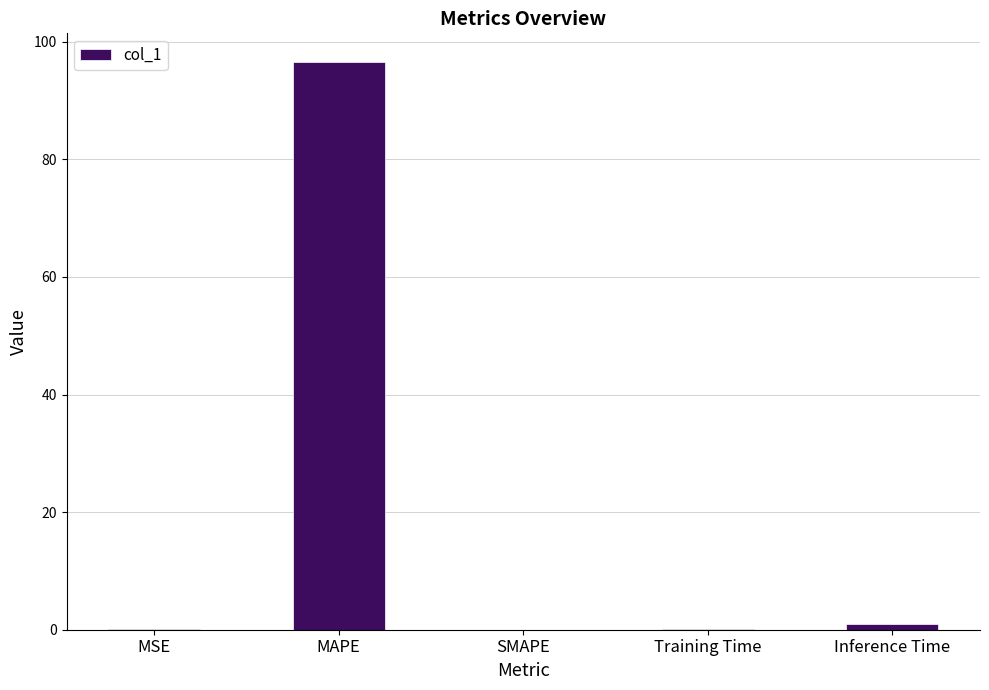

How many categories are shown in the chart?

5